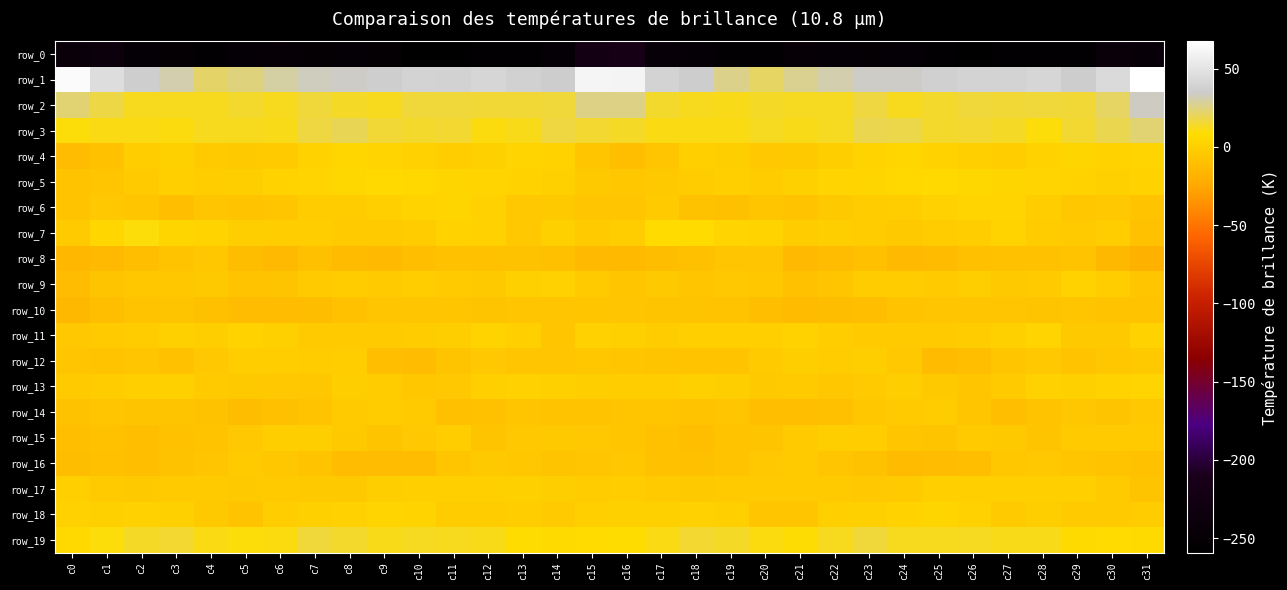

How many positive values does the row_4 series have?

14